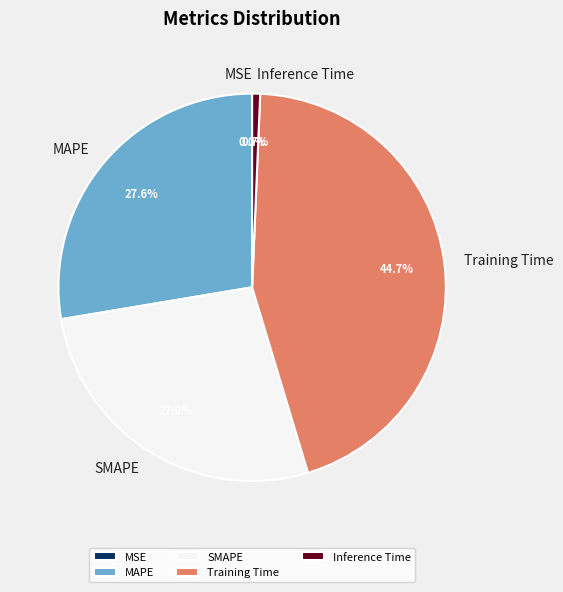

Which category has the biggest portion of the pie?

Training Time